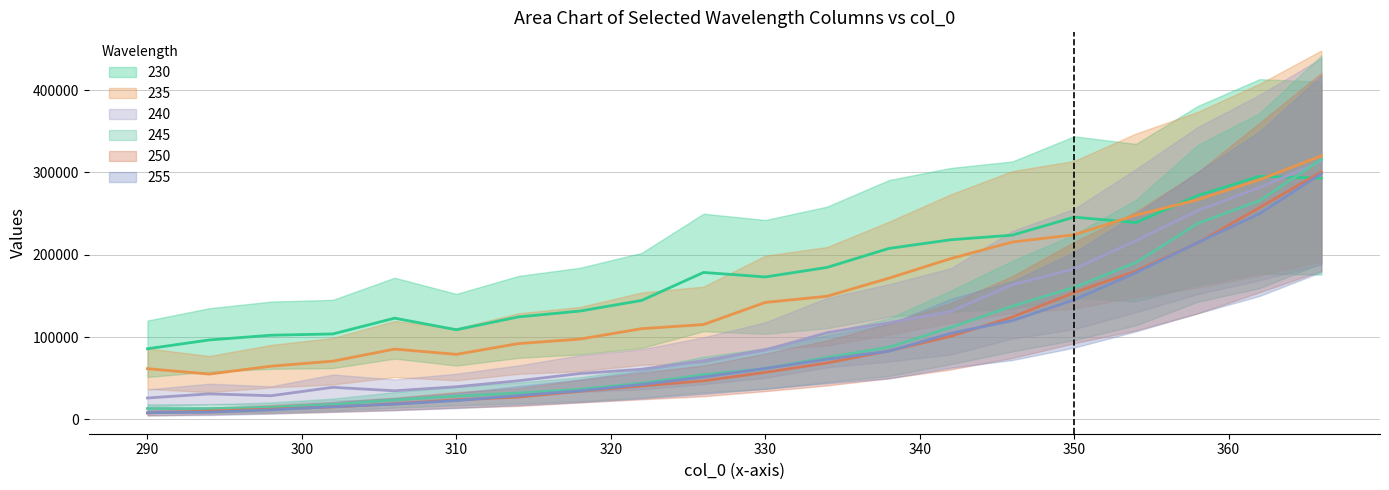

What is the total value across all series at 302?

261447.4